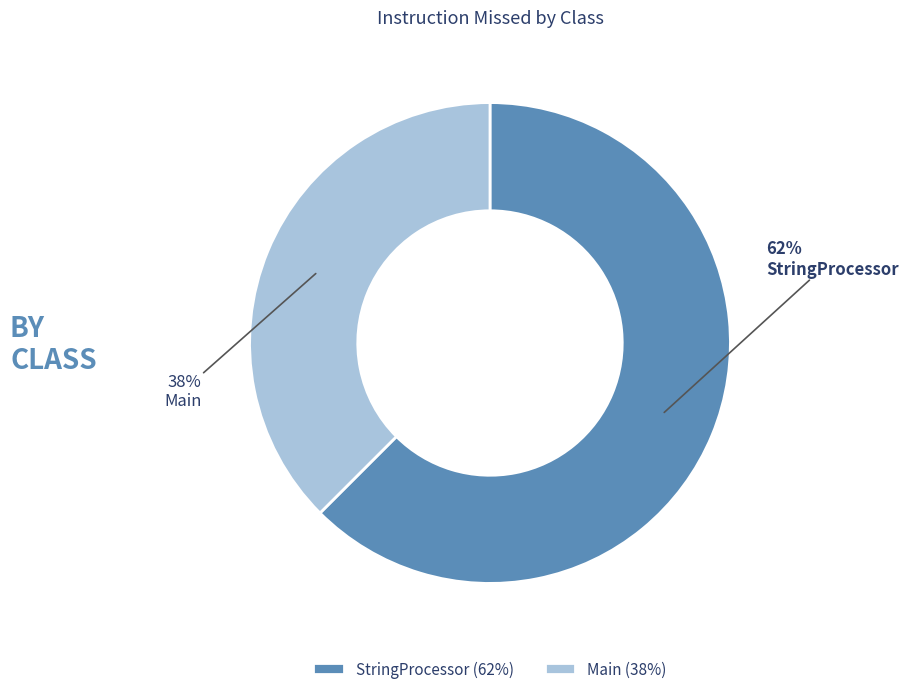

Is there a majority slice in this chart?

Yes